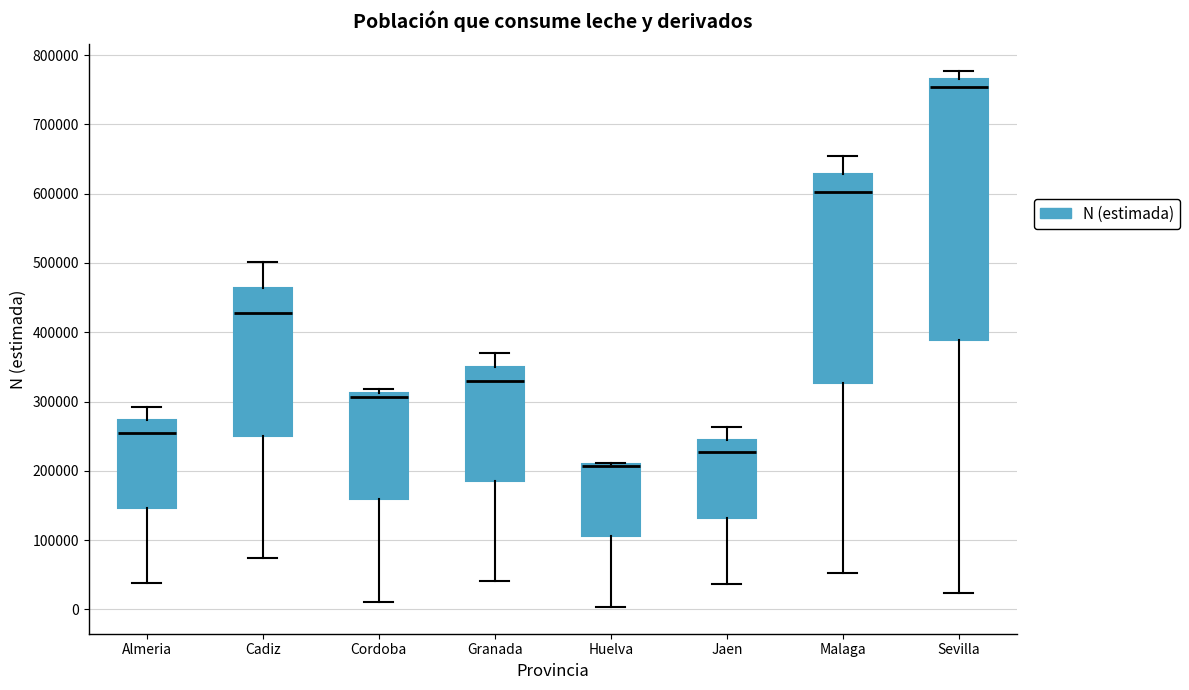

Reading left to right, transcribe this box plot: for each box, give where its median line is, the range the box spans, and where its two whiskers end, as read against the y-axis. The values are not printed on the chart, so give them approximately, as read against the axis.

Almeria: median 260000, box 150000 to 270000, whiskers 40000 to 290000
Cadiz: median 430000, box 250000 to 460000, whiskers 70000 to 500000
Cordoba: median 310000 (just below the box's upper edge), box 160000 to 310000, whiskers 10000 to 320000
Granada: median 330000, box 180000 to 350000, whiskers 40000 to 370000
Huelva: median 210000 (drawn on the box's upper edge), box 110000 to 210000, whiskers 0 to 210000
Jaen: median 230000, box 130000 to 240000, whiskers 40000 to 260000
Malaga: median 600000, box 330000 to 630000, whiskers 50000 to 650000
Sevilla: median 750000, box 390000 to 770000, whiskers 20000 to 780000